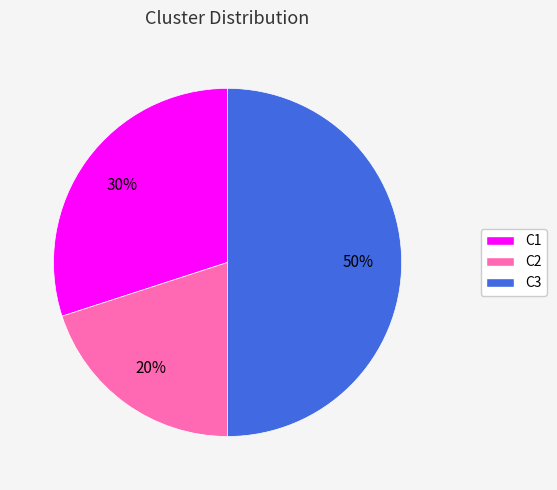

How many slices are in this pie chart?

3